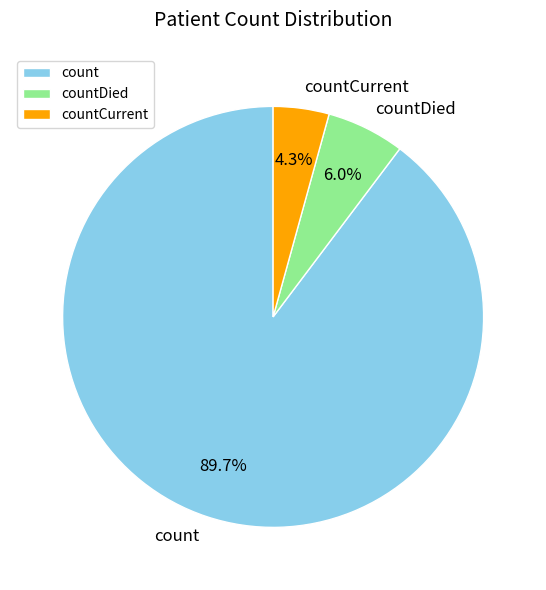

Rank the categories by value from highest to lowest.

count, countDied, countCurrent